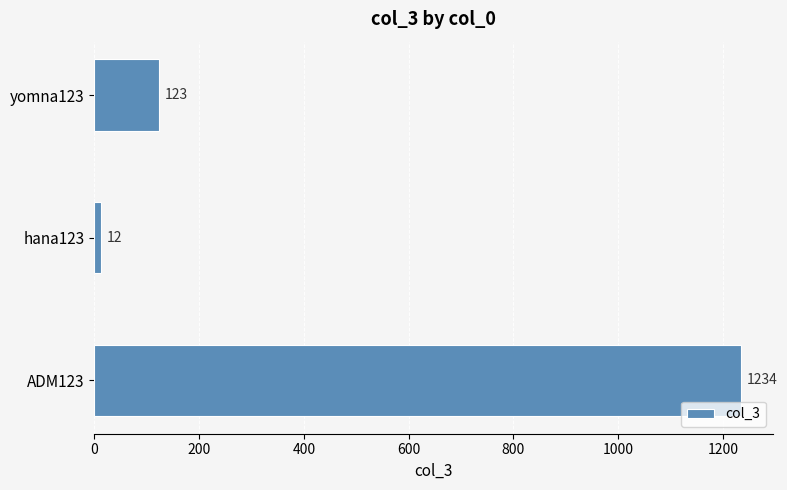

Rank the categories by value from highest to lowest.

ADM123, yomna123, hana123